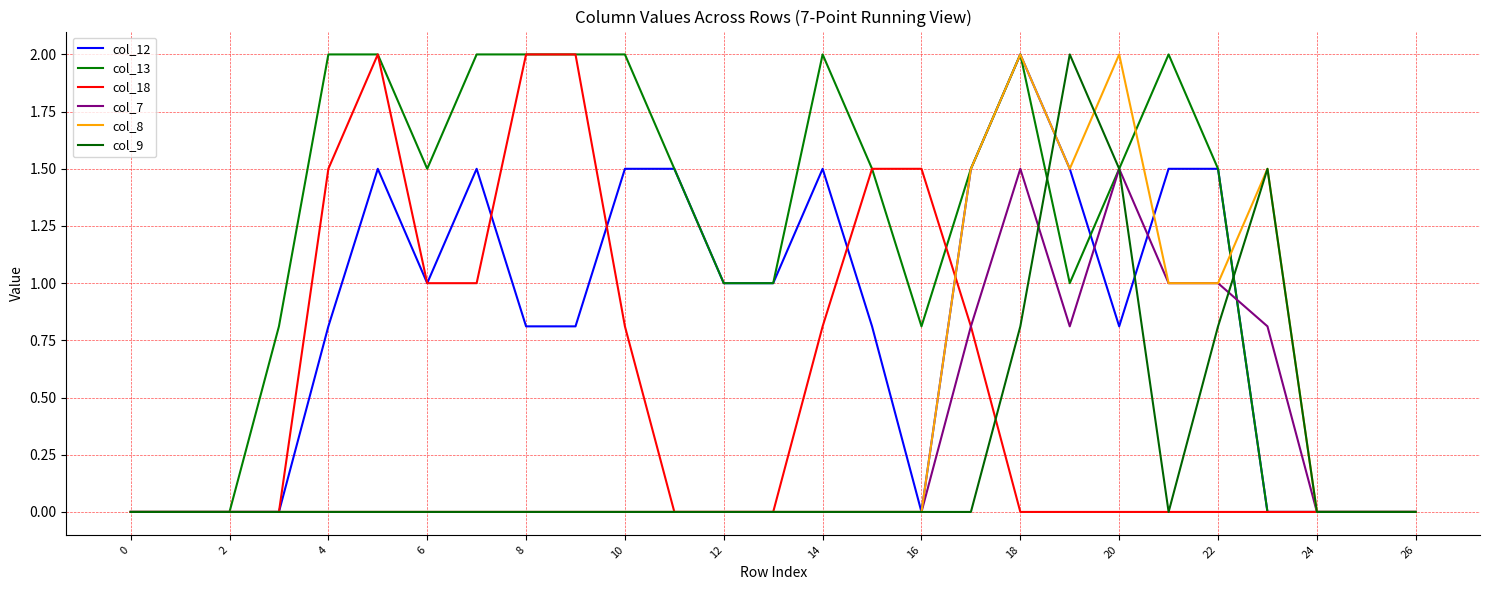

Does the chart display data point markers on the line(s)?

No